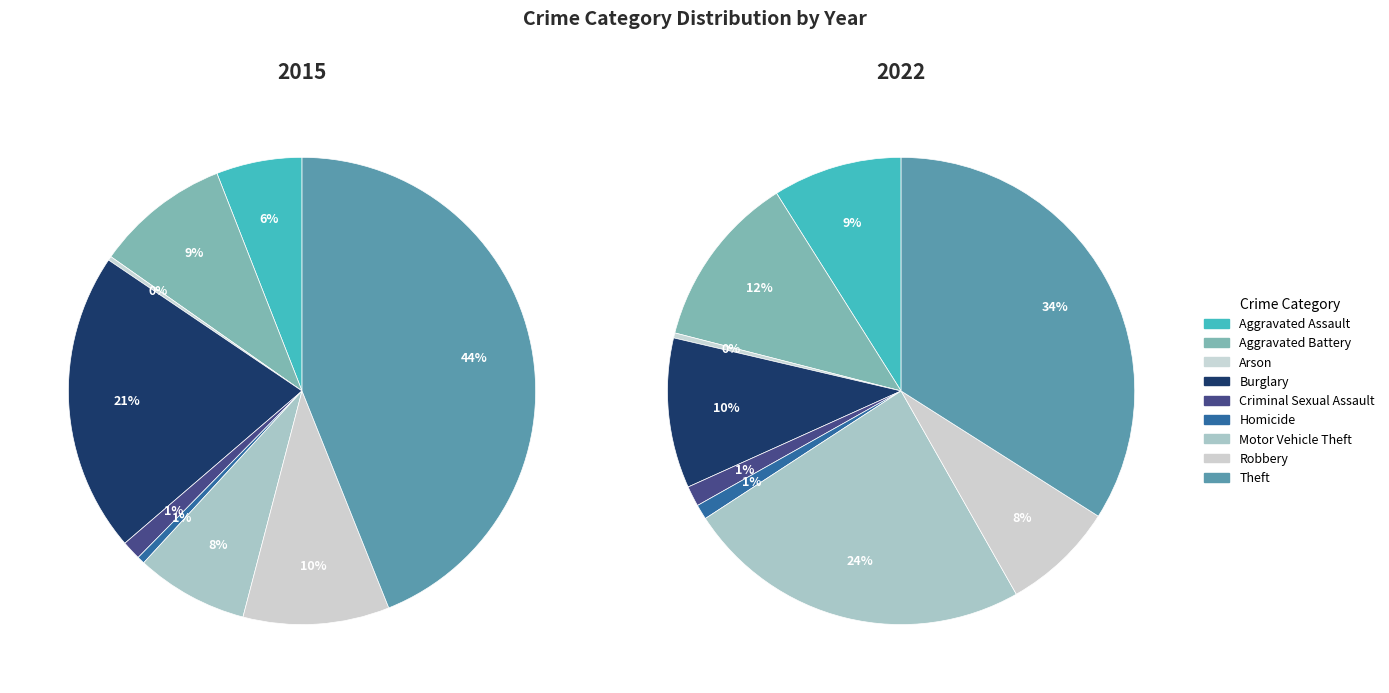

Does 8 account for over 50% of the chart?

No